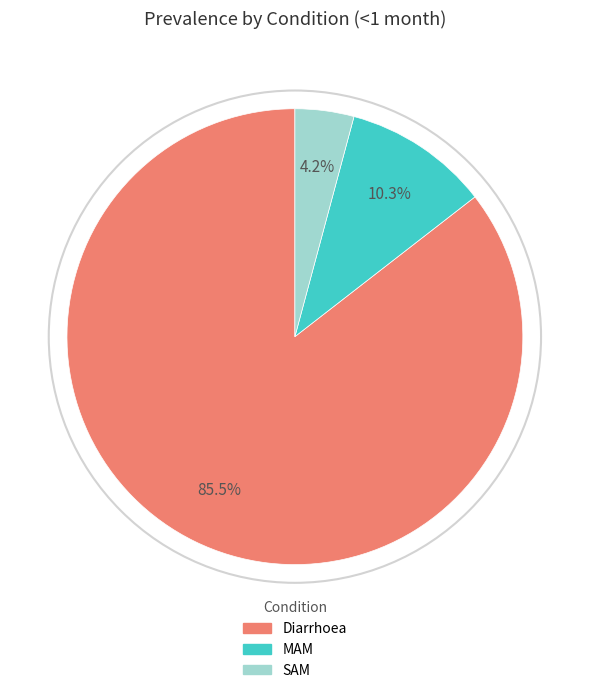

Does any single category account for the majority?

Yes